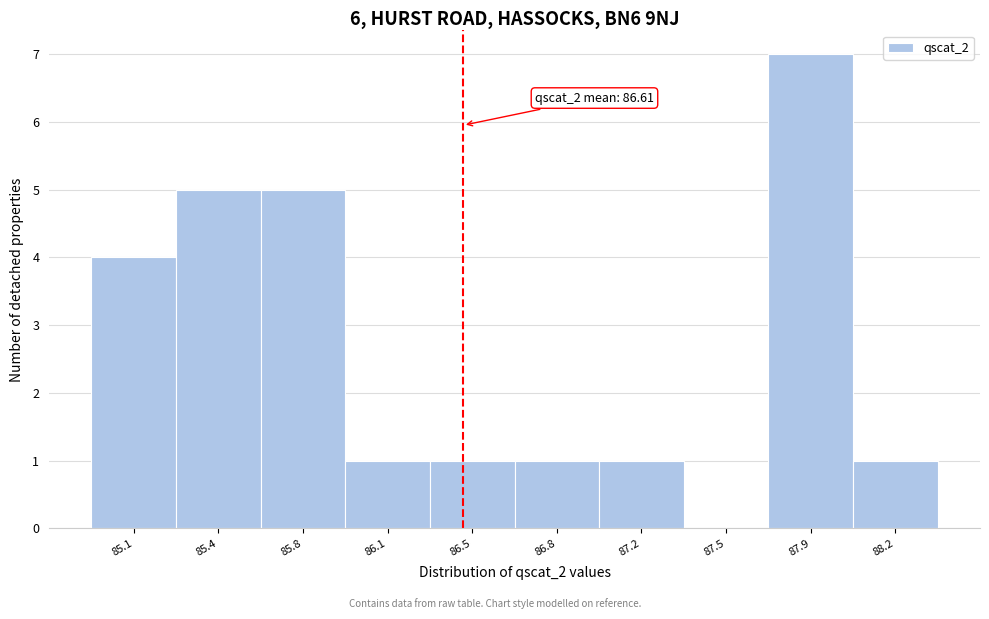

Reading left to right, transcribe all the data shown in this chart.

85.1=4	85.4=5	85.8=5	86.1=1	86.5=1	86.8=1	87.2=1	87.5=0	87.9=7	88.2=1